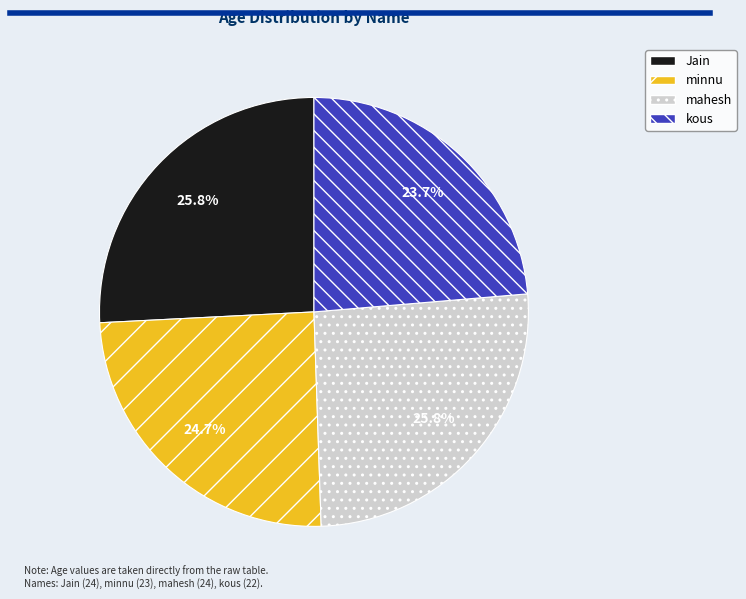

Approximately how many times larger is the value at mahesh compared to Jain?

1.0